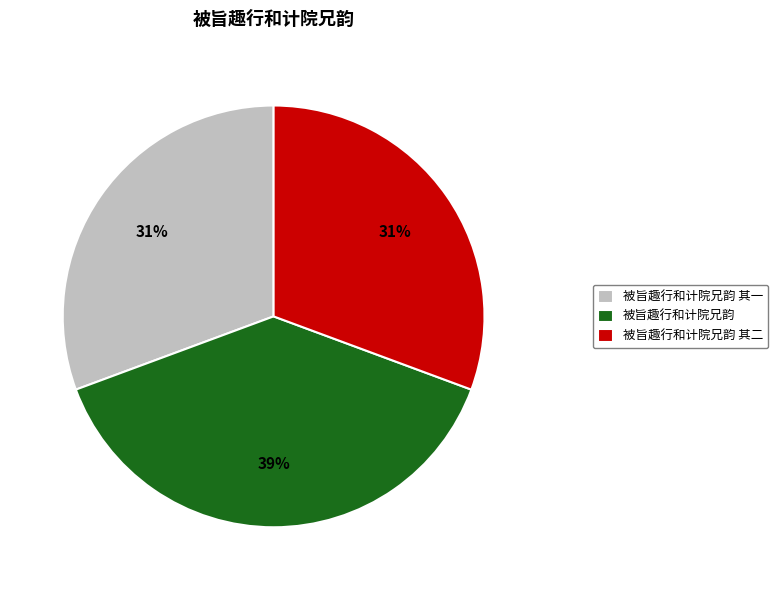

What percentage is the 被旨趣行和计院兄韵 其二 slice, to the nearest percent?

31%